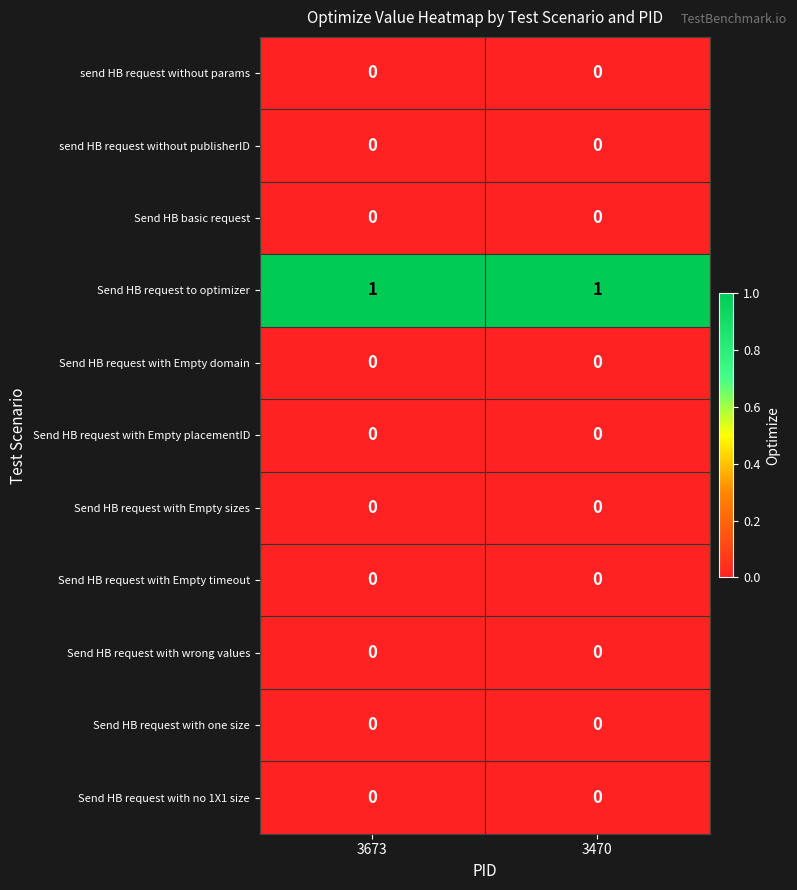

Reading right to left, extract all data points from this chart.

send HB request without params: 3470=0	3673=0
send HB request without publisherID: 3470=0	3673=0
Send HB basic request: 3470=0	3673=0
Send HB request to optimizer: 3470=1	3673=1
Send HB request with Empty domain: 3470=0	3673=0
Send HB request with Empty placementID: 3470=0	3673=0
Send HB request with Empty sizes: 3470=0	3673=0
Send HB request with Empty timeout: 3470=0	3673=0
Send HB request with wrong values: 3470=0	3673=0
Send HB request with one size: 3470=0	3673=0
Send HB request with no 1X1 size: 3470=0	3673=0